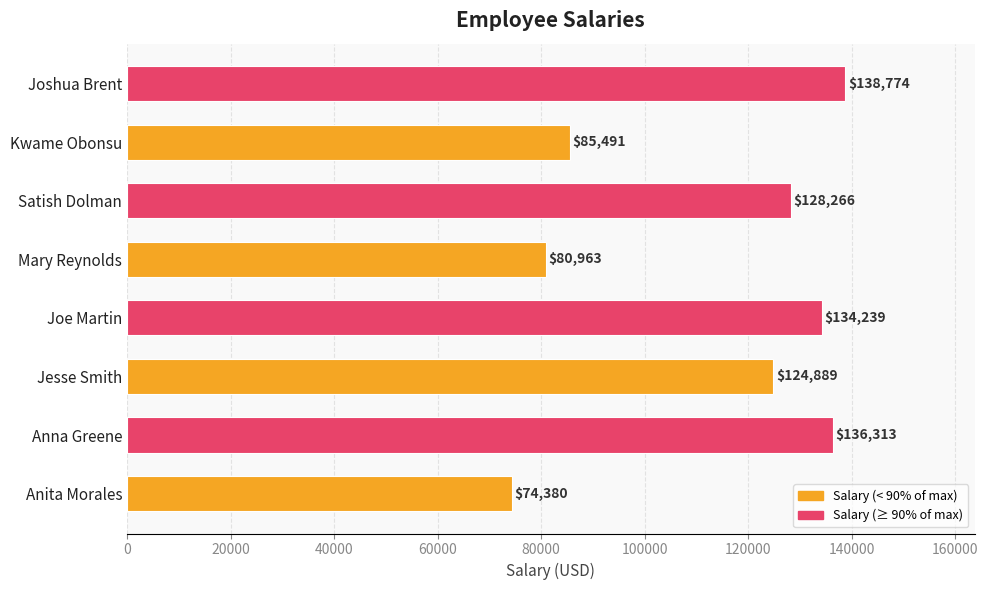

What is the change in value from Kwame Obonsu to Mary Reynolds?

-4528